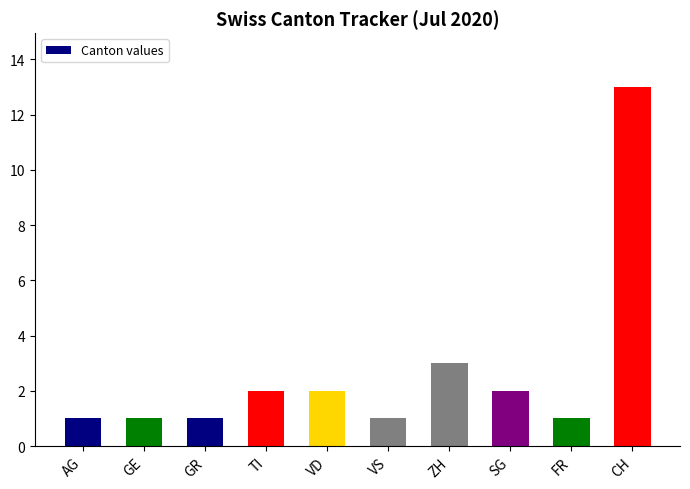

Which has a higher value, TI or ZH?

ZH